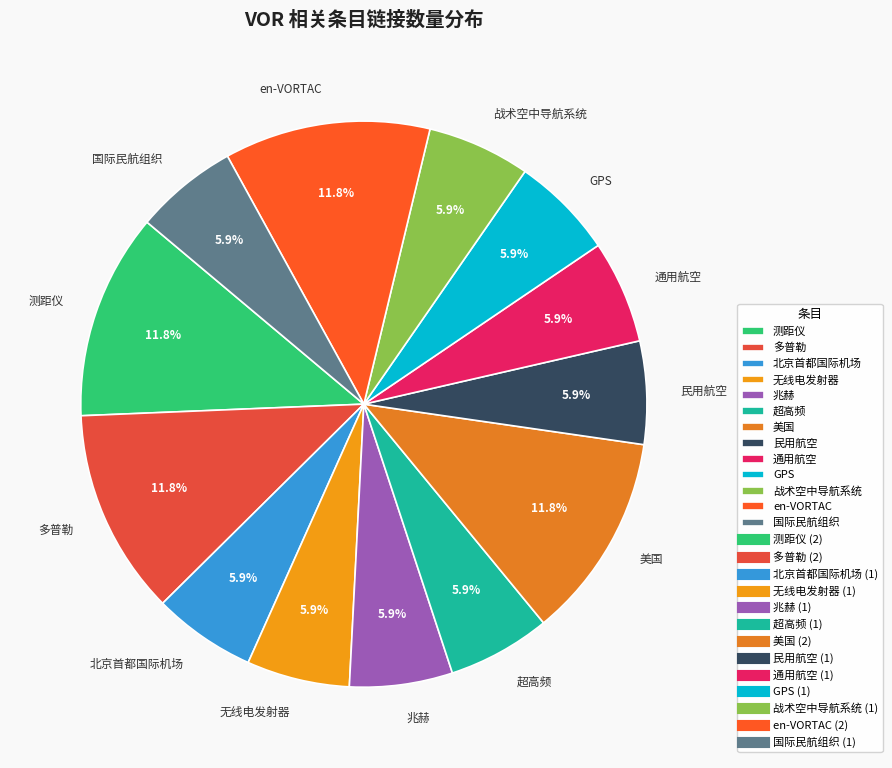

To the nearest percent, what portion does 多普勒 represent?

12%